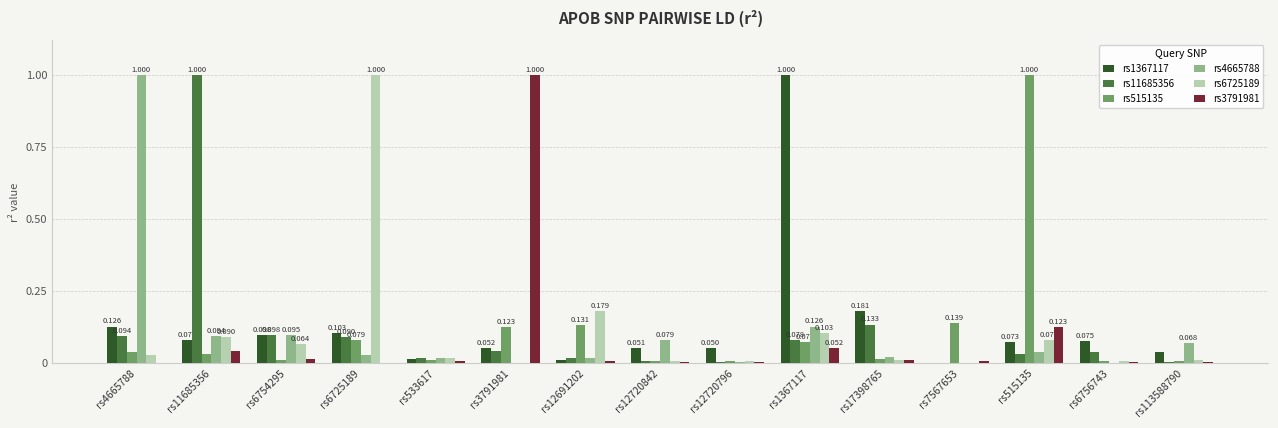

Which series has the largest total across all categories?

rs1367117